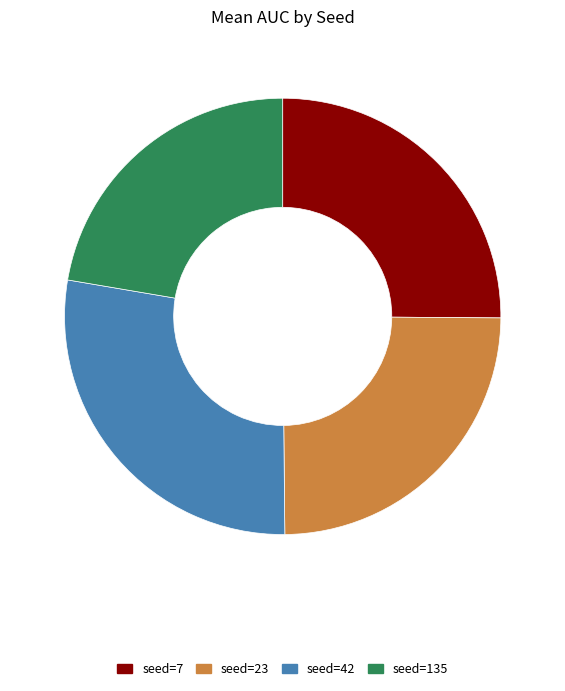

Is there a majority slice in this chart?

No